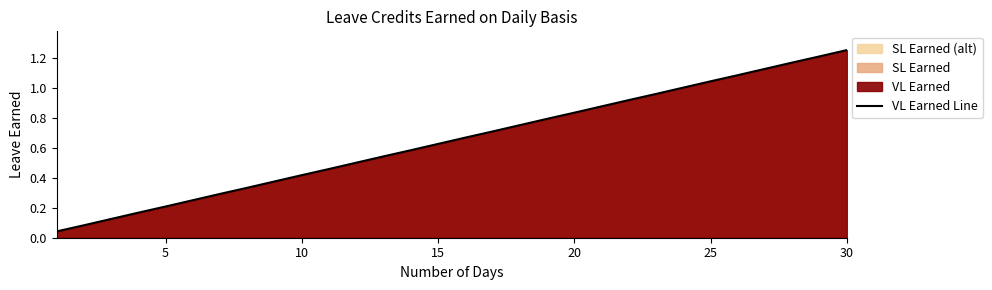

Does the chart display data point markers on the line(s)?

No